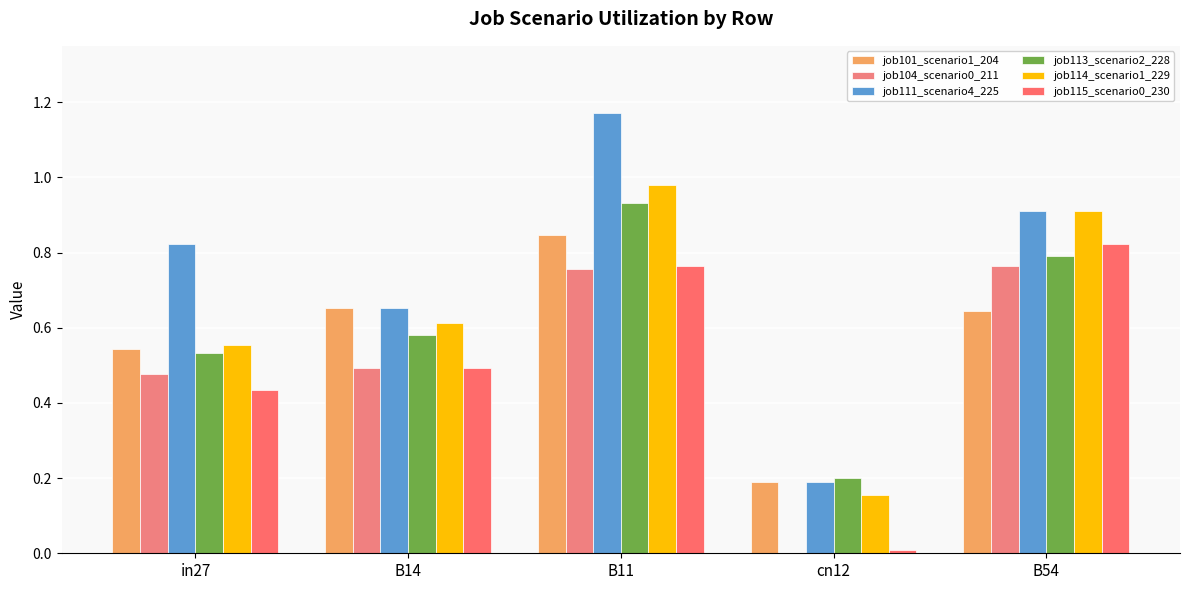

What is the sum of all job113_scenario2_228 values?

3.0